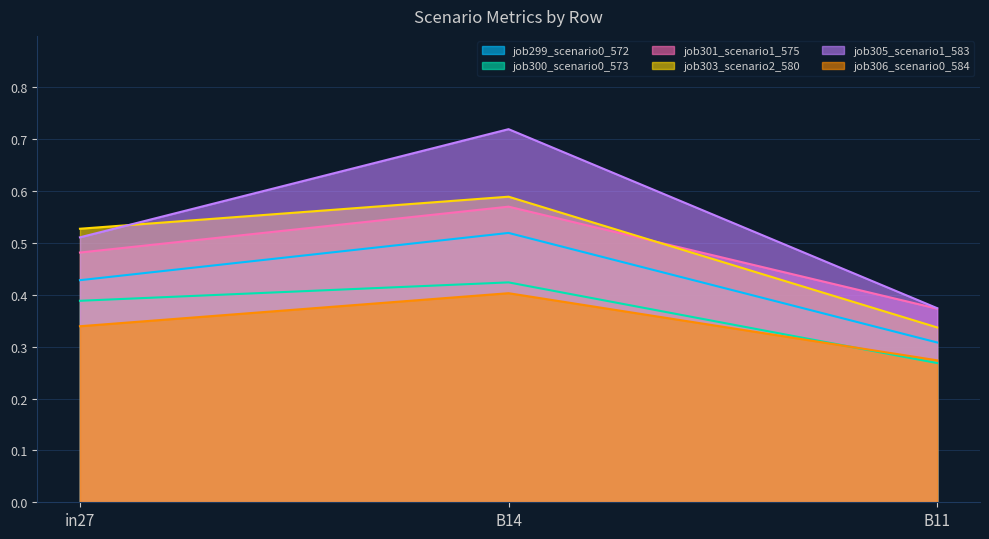

Which category has the highest value in the job303_scenario2_580 series?

B14